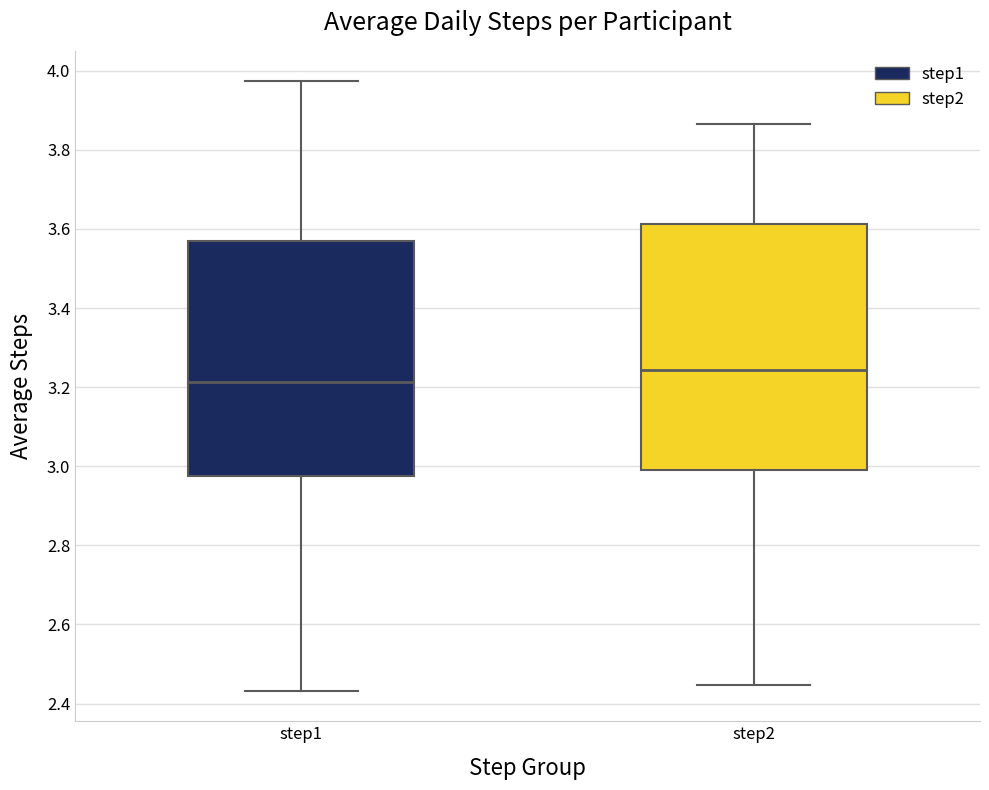

Comparing the boxes themselves (not the whiskers), which one is the tallest?

step2